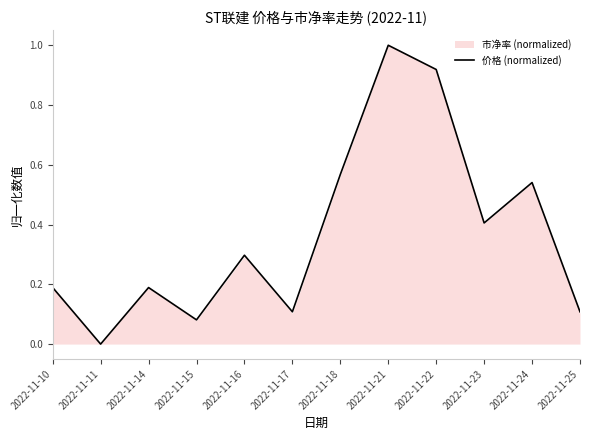

At which label is the value closest to 0?

2022-11-11